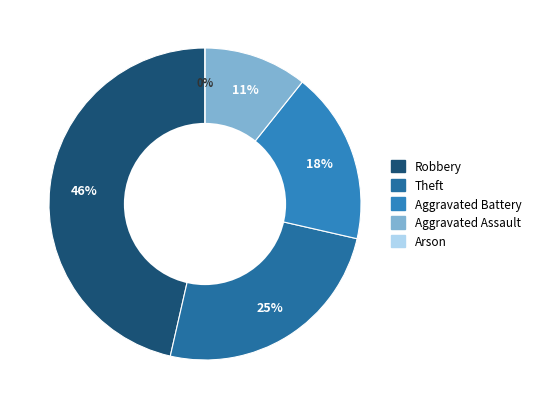

How many segments does this pie chart have?

5